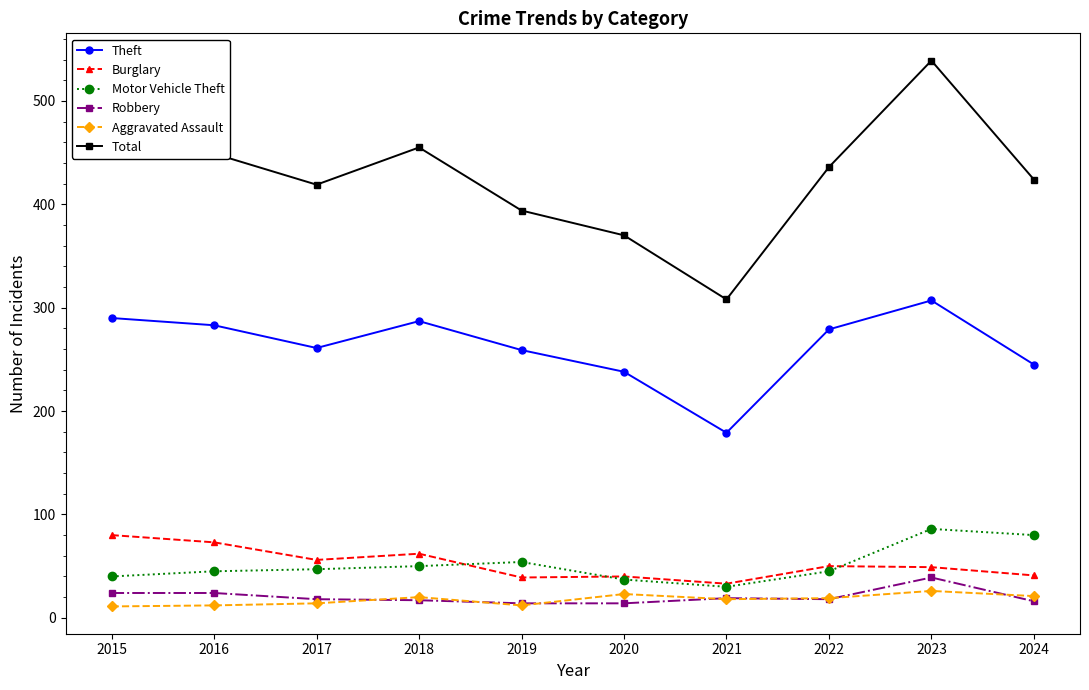

True or false: Motor Vehicle Theft and Total cross at least once.

False